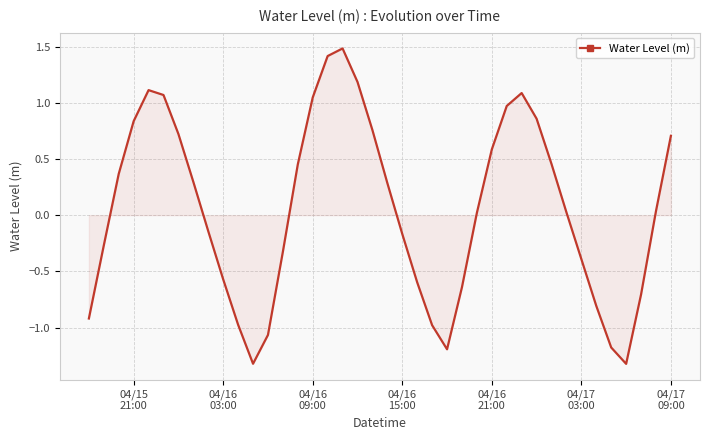

What is the difference between the maximum and minimum values?

2.8